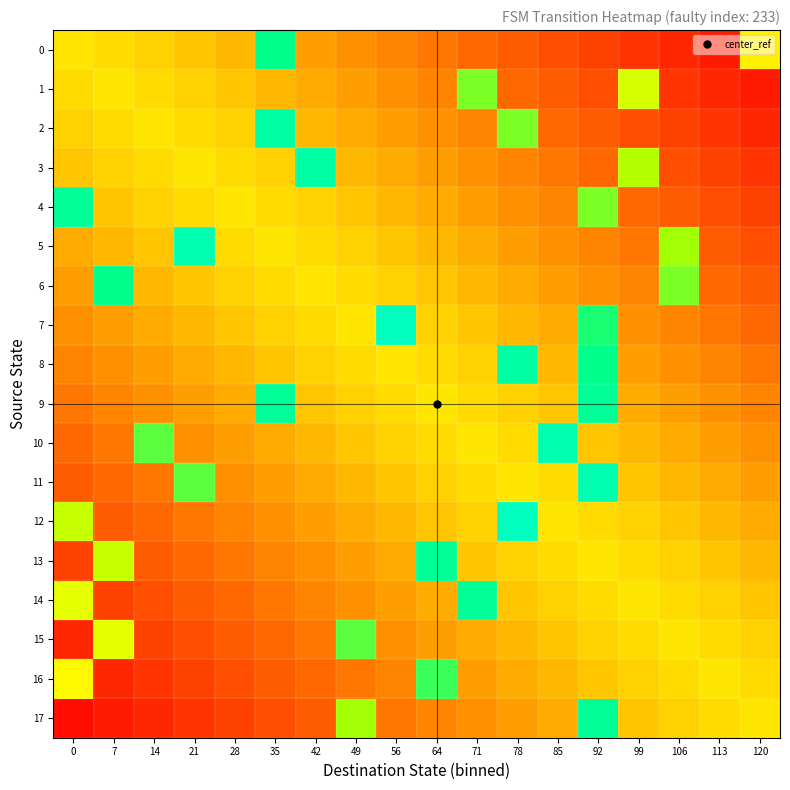

Which series has the largest range (max minus min)?

17